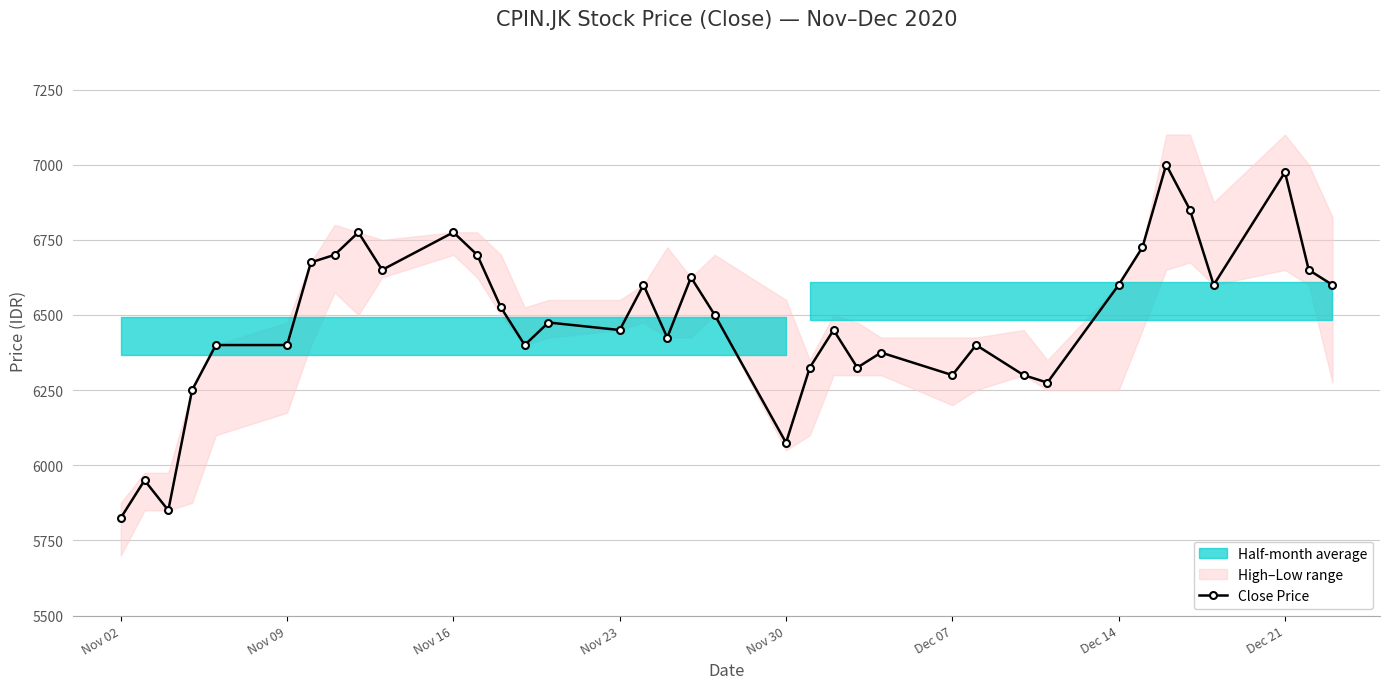

Does the chart have visible grid lines?

Yes